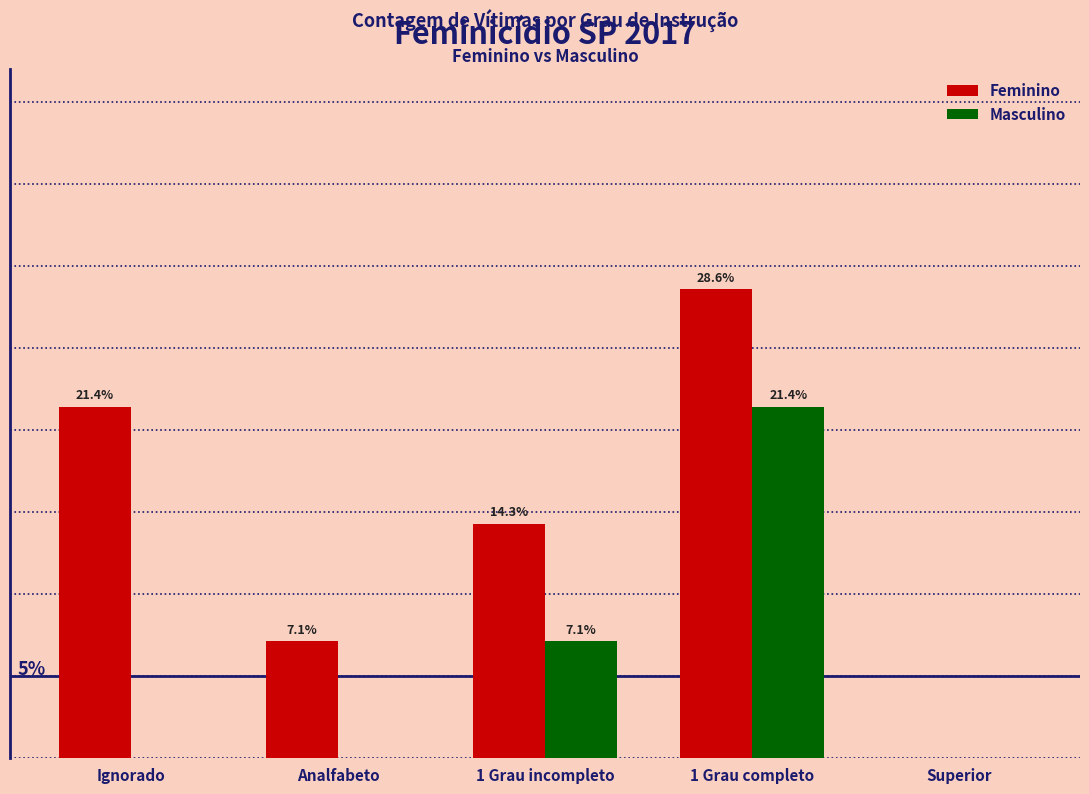

At which category is the sum across all series the highest?

1 Grau completo